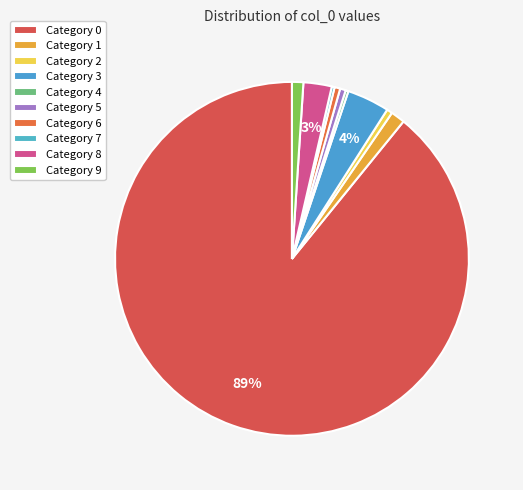

Count the number of slices in the pie.

10